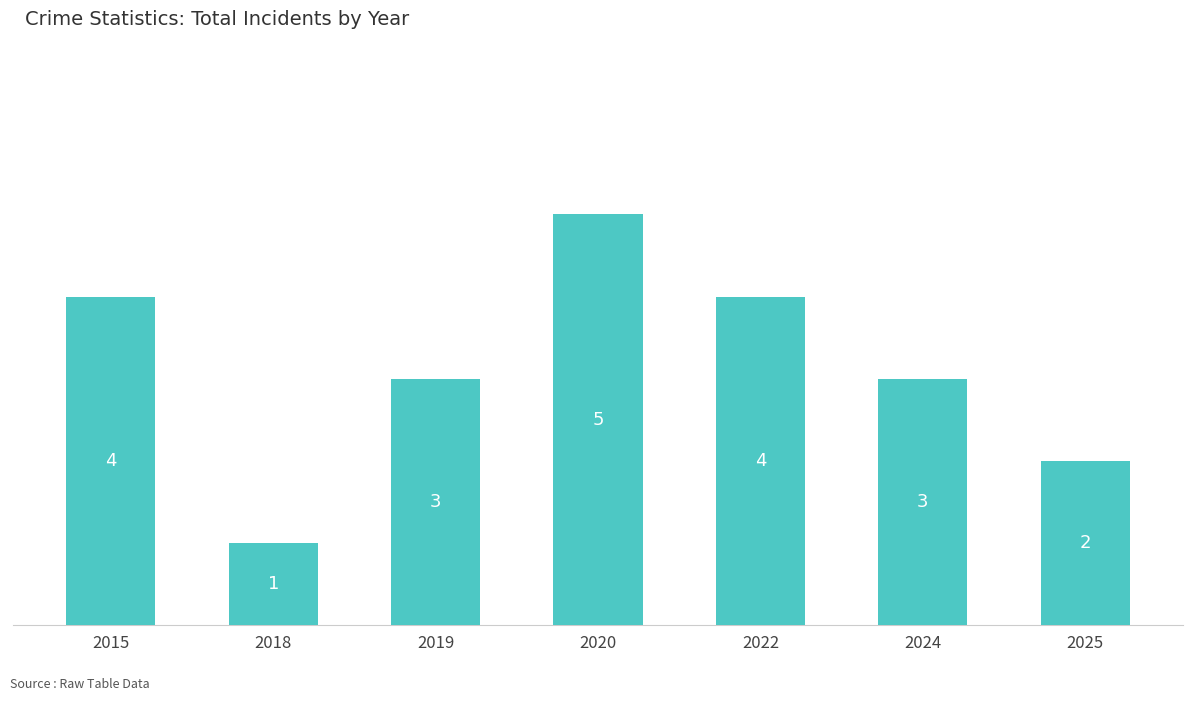

What is the sum of the values at 2024 and 2015?

7